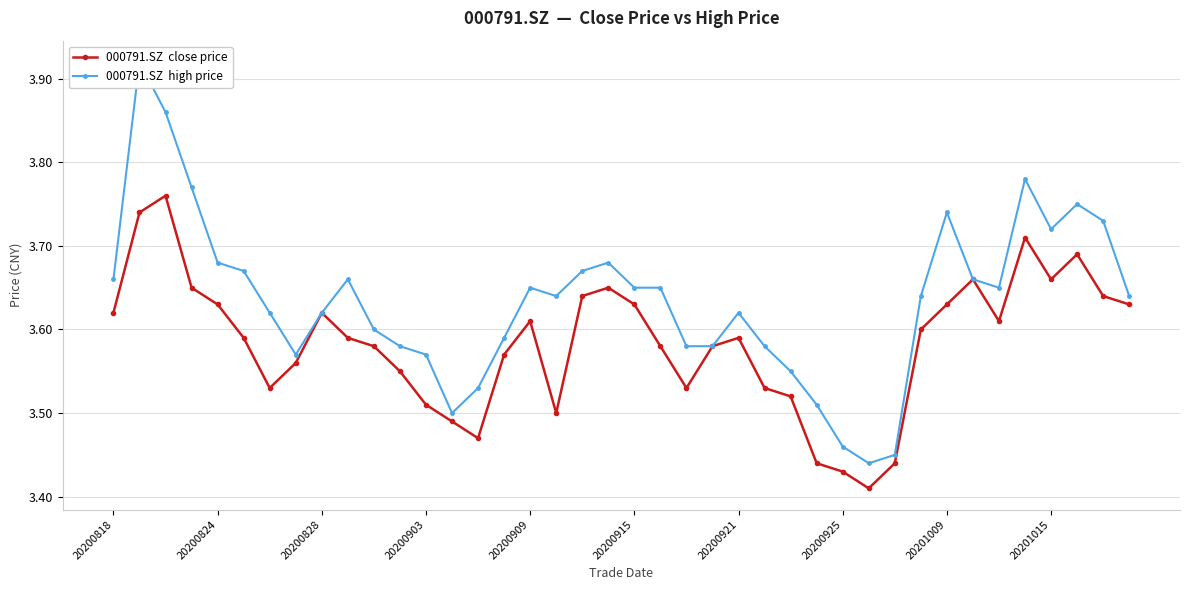

What position from the right is 20200915?

20